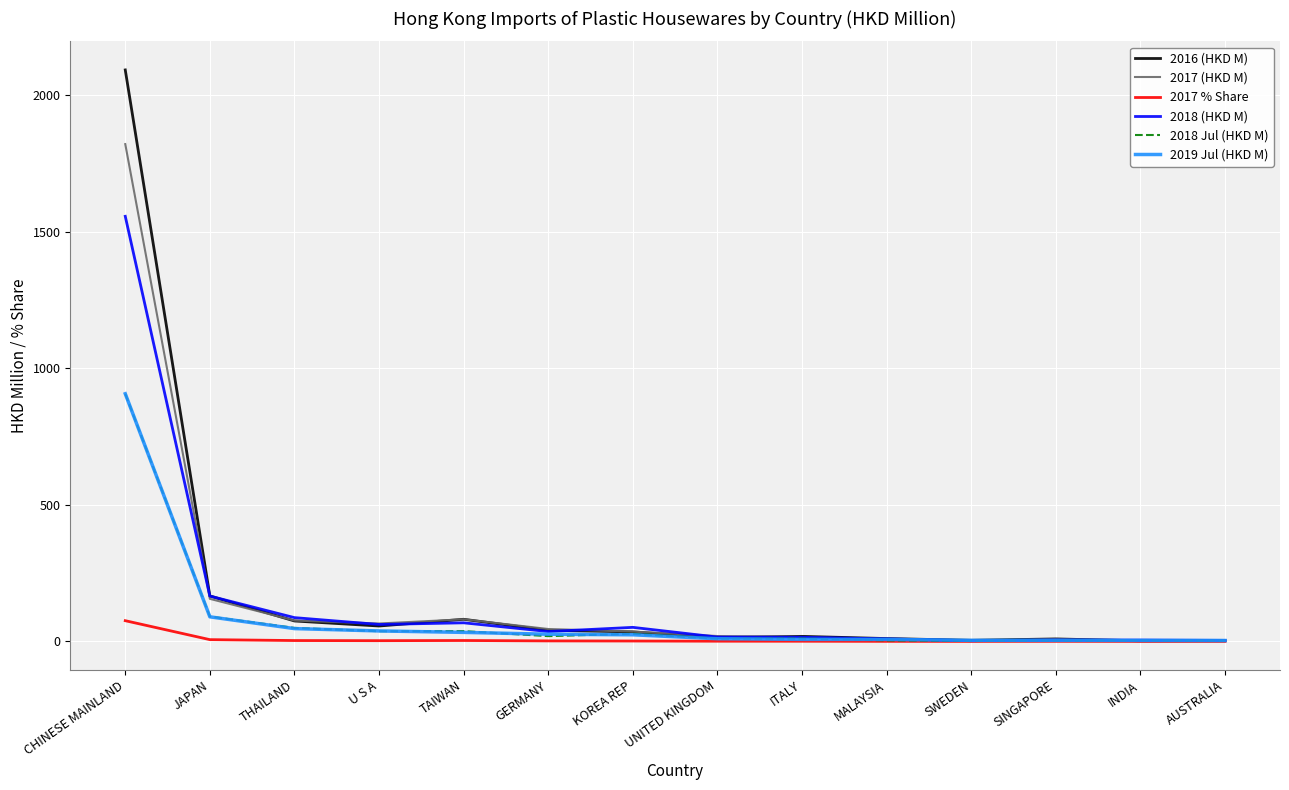

Which series has the widest spread of values?

2016 (HKD M)